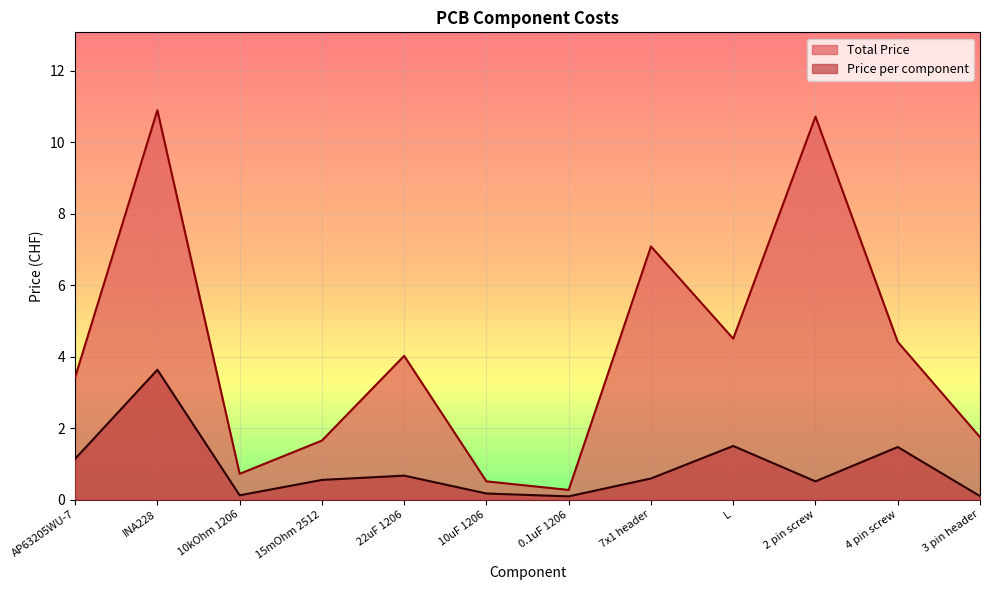

What is the maximum value for Price per component?

3.6